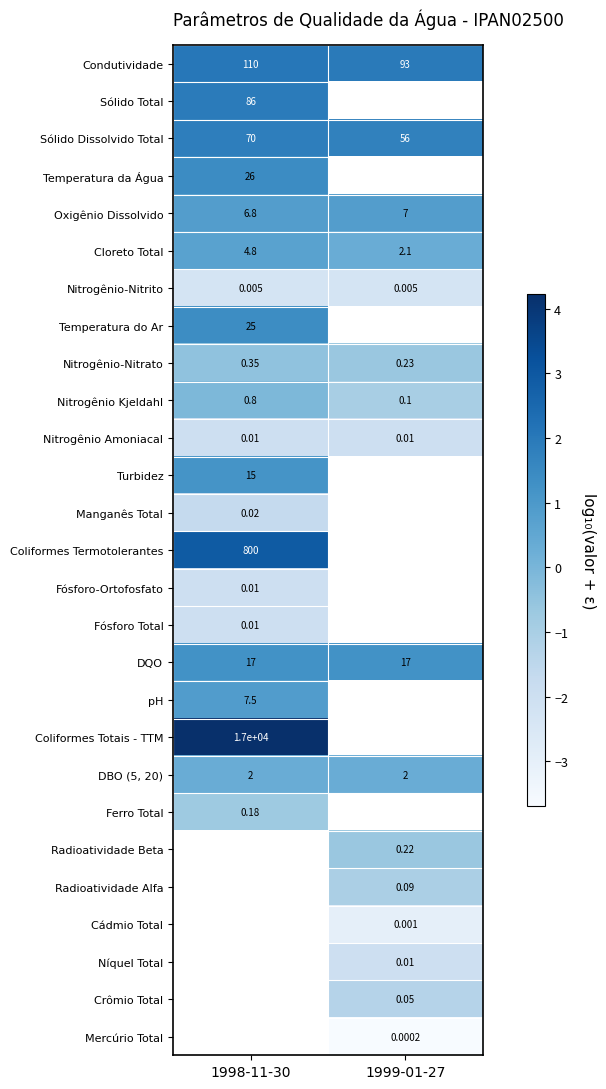

Is the value of Condutividade at 1999-01-27 greater than the value of Crômio Total at 1999-01-27?

Yes